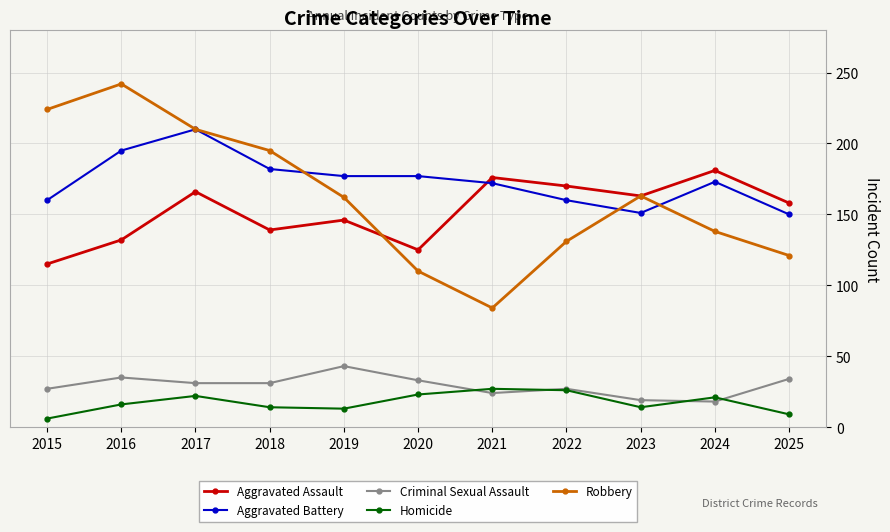

Which series has the largest total across all categories?

Aggravated Battery